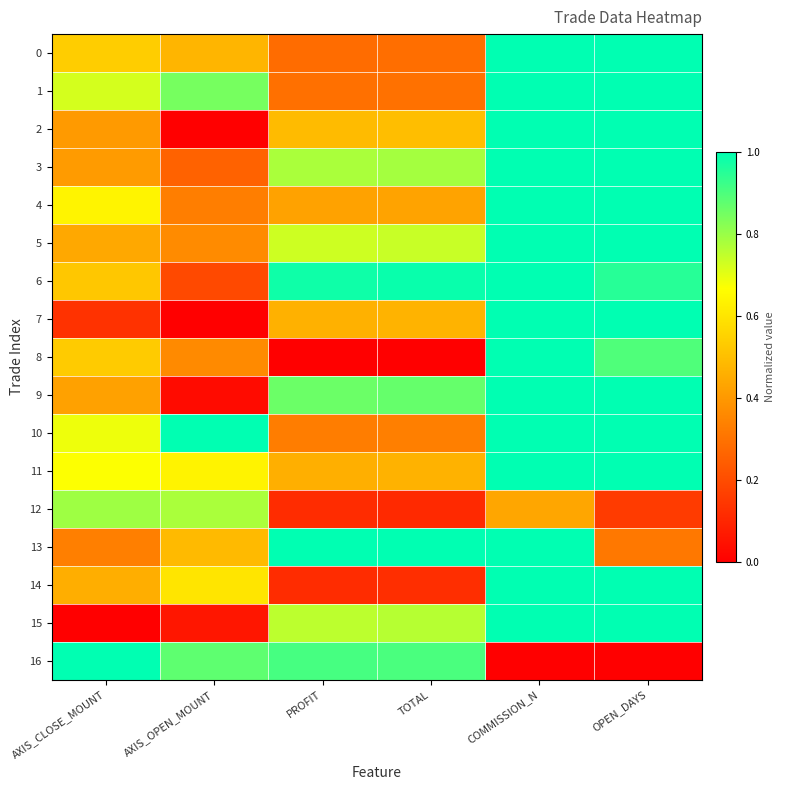

Which series has the largest total across all categories?

6